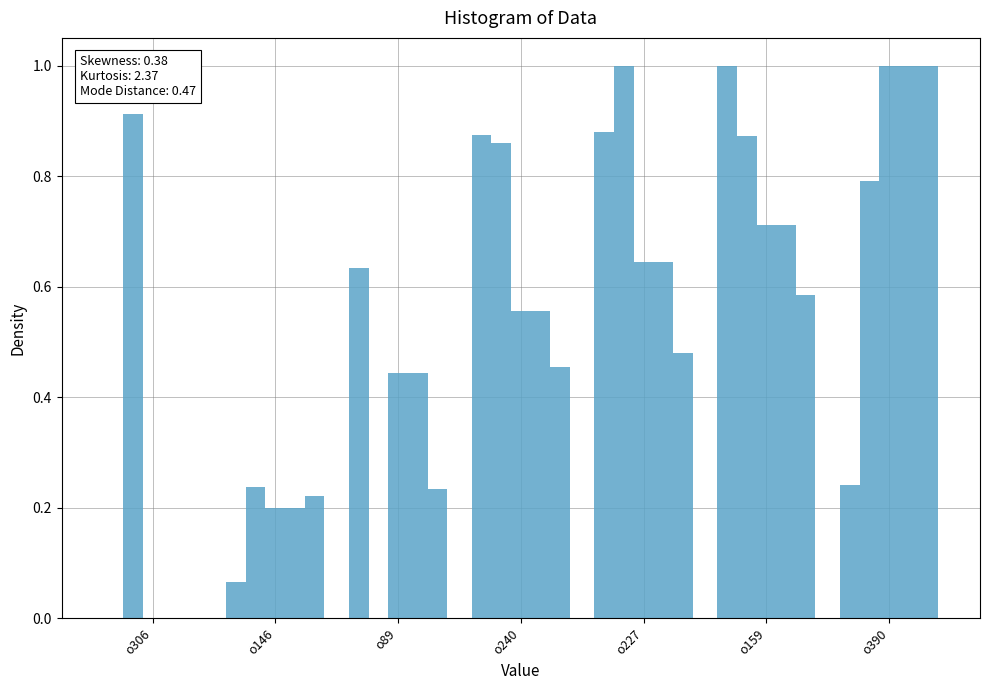

Are the bars horizontal?

No